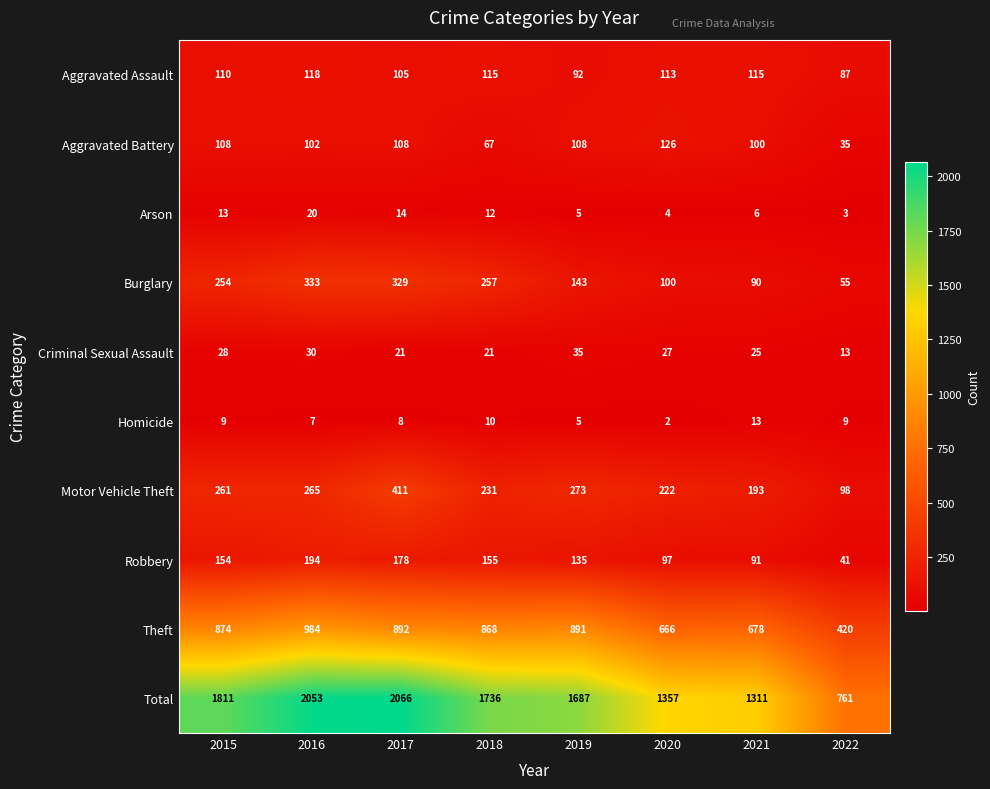

What is the highest value of the Total series?

2066